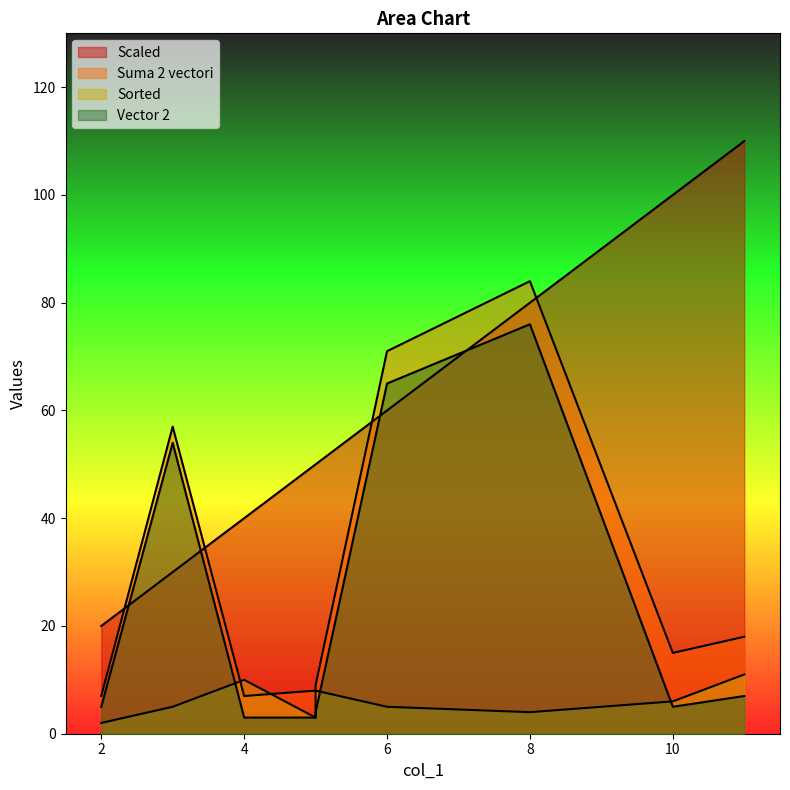

List the series in order of their peak value, lowest first.

Sorted, Vector 2, Suma 2 vectori, Scaled